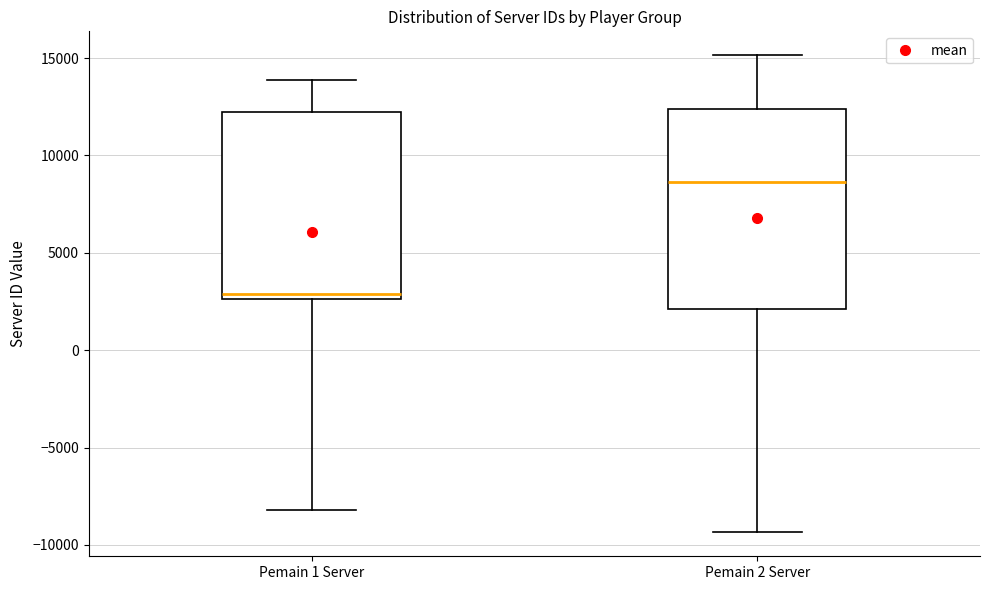

Reading left to right, read every box against the y-axis: the position of its median line, the range the box covers, and the ends of its whiskers. The values are not printed on the chart, so give them approximately, as read against the axis.

Pemain 1 Server: median 3000, box 2500 to 12000, whiskers -8000 to 14000
Pemain 2 Server: median 8500, box 2000 to 12500, whiskers -9500 to 15000